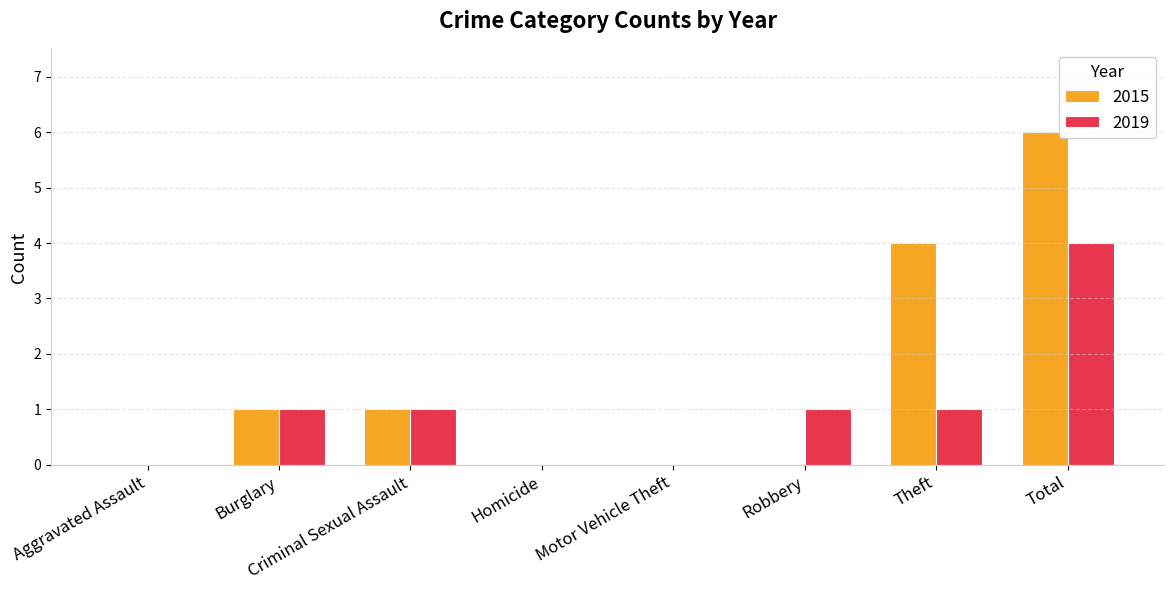

At which label is 2015 closest to 3?

Theft